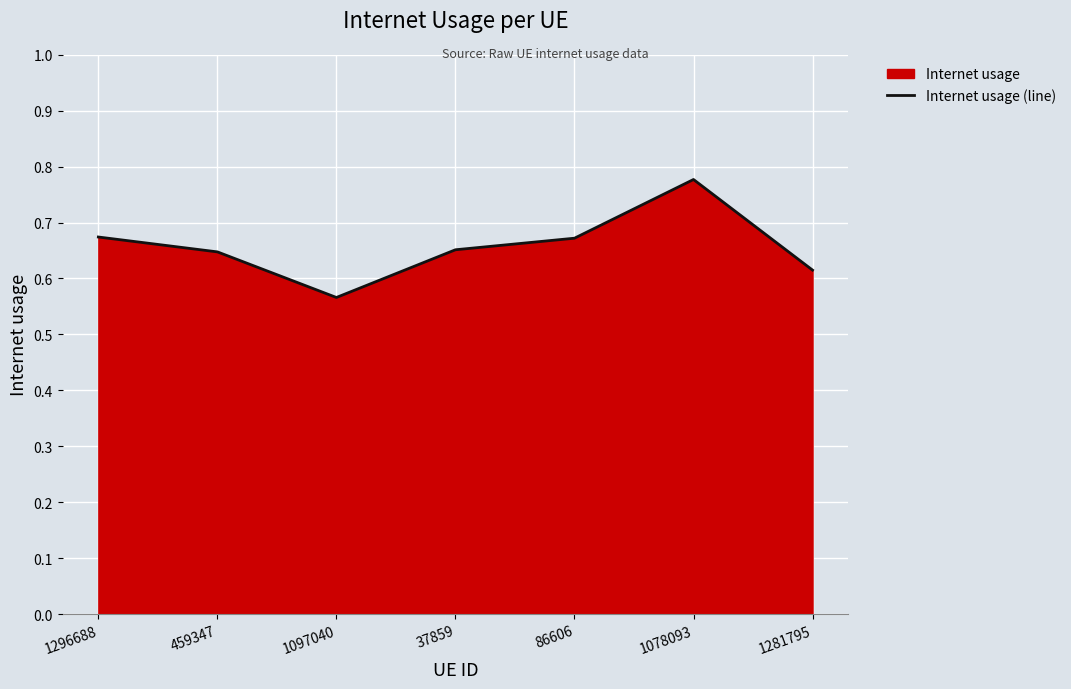

At which category does the data reach its first local peak?

1078093